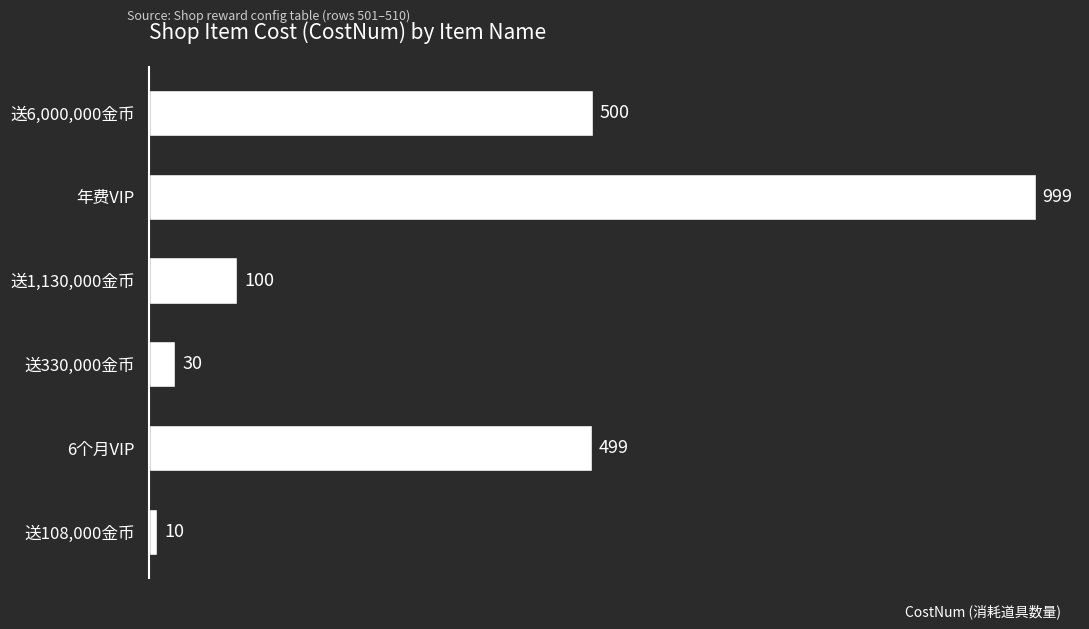

Rank the categories by value from highest to lowest.

年费VIP, 送6,000,000金币, 6个月VIP, 送1,130,000金币, 送330,000金币, 送108,000金币